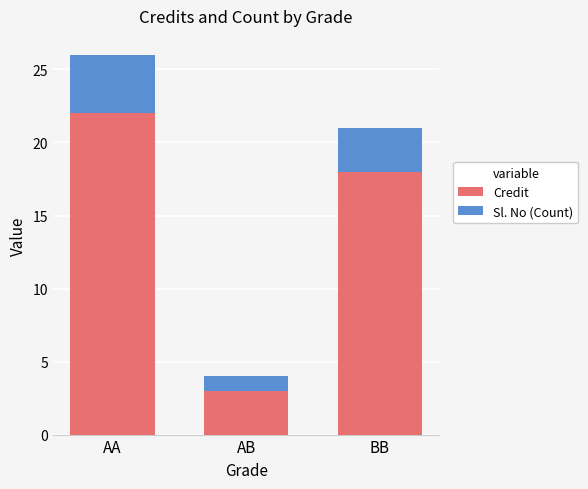

What value does the Credit series have at BB, to the nearest 10?

20